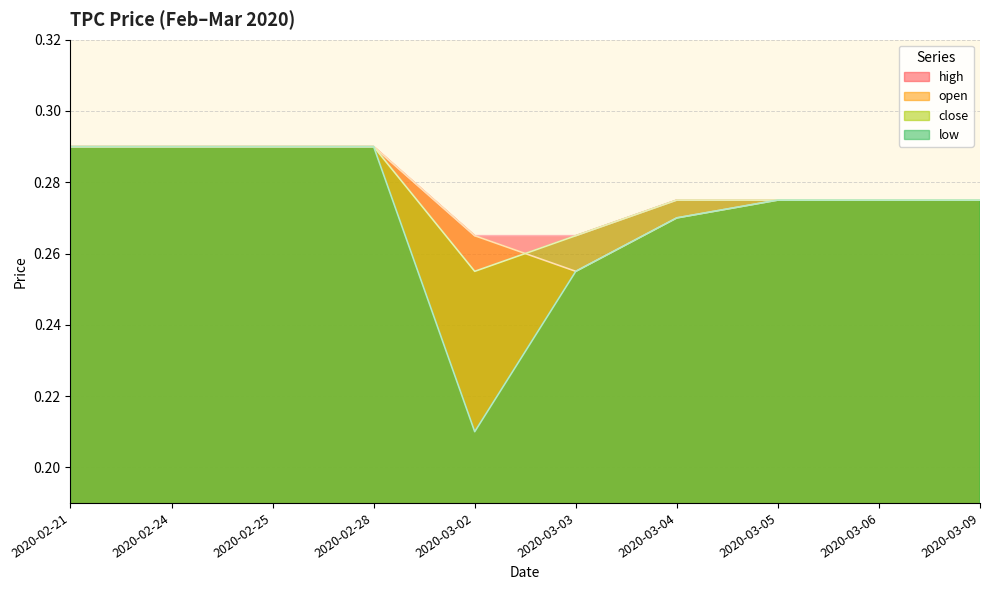

Which category has the lowest value in the close series?

2020-03-02